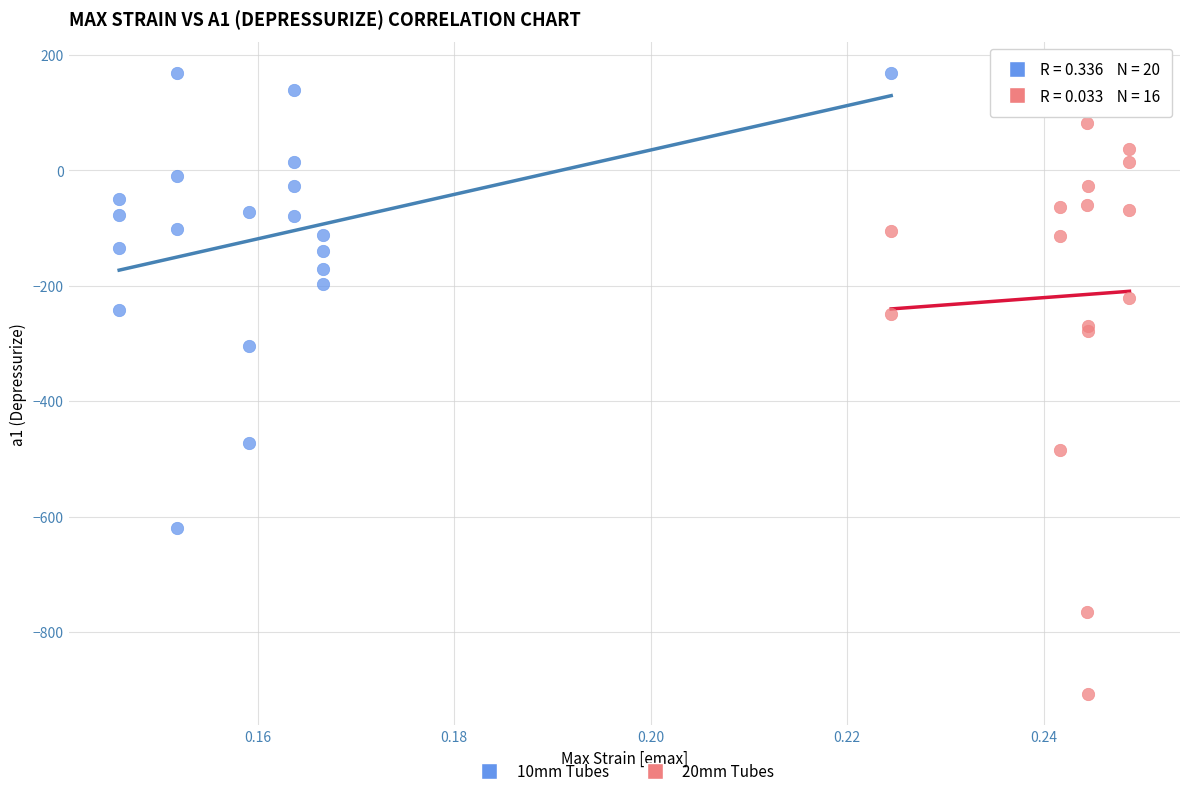

Which series contains the lowest Y value?

20mm Tubes